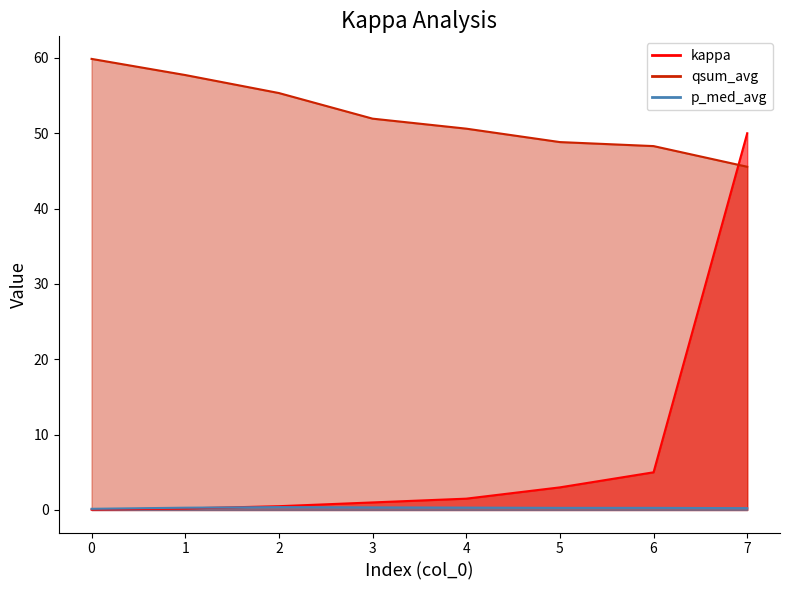

What is the difference between the second highest and minimum values in the kappa series?

5.0